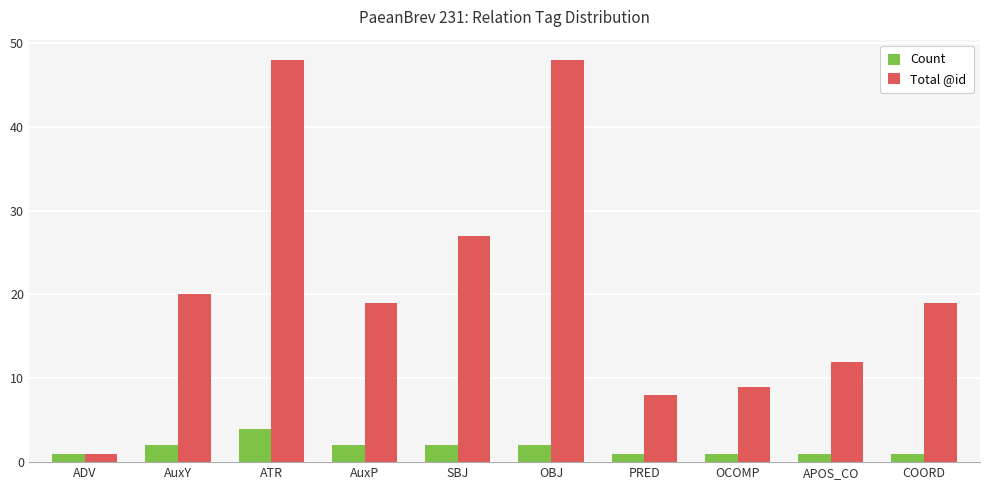

Reading left to right, extract all data points from this chart.

Count: 1	2	4	2	2	2	1	1	1	1
Total @id: 1	20	48	19	27	48	8	9	12	19